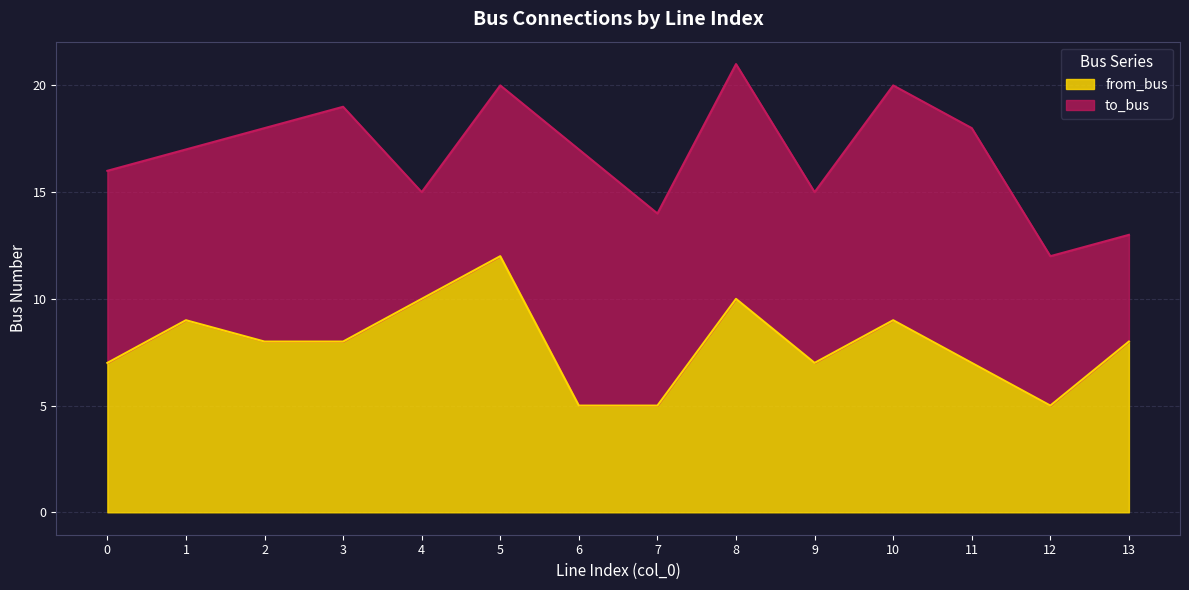

Where is the first local maximum?

1